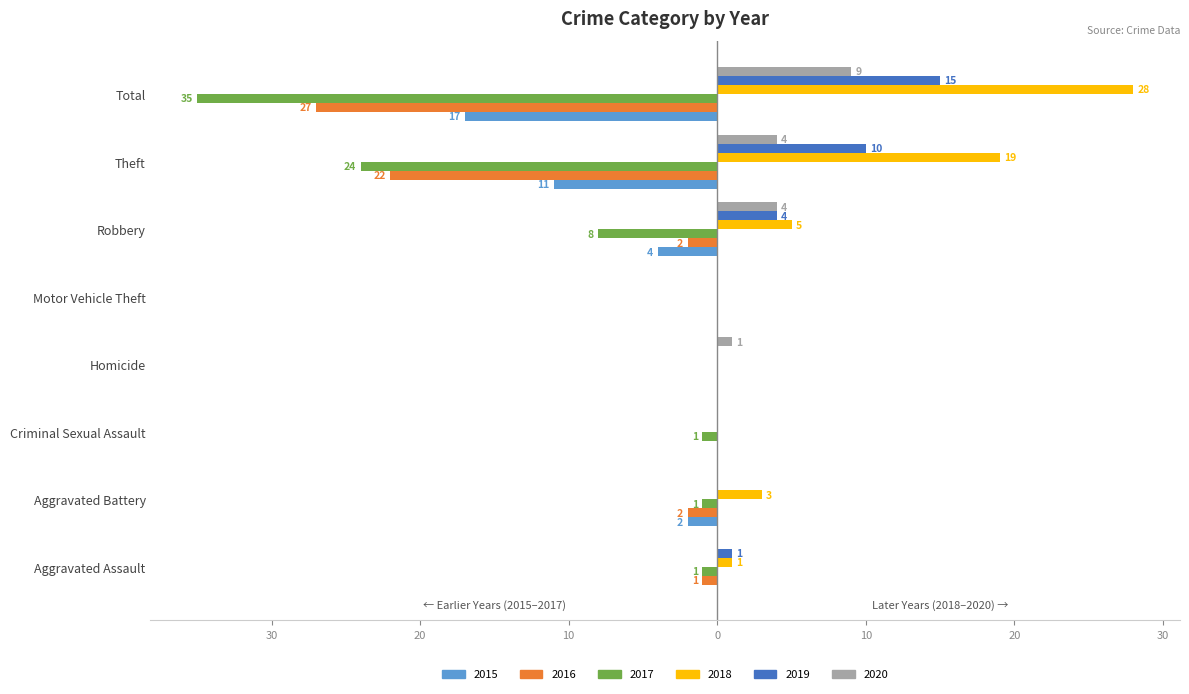

What are all the series names shown in the legend?

2015, 2016, 2017, 2018, 2019, 2020